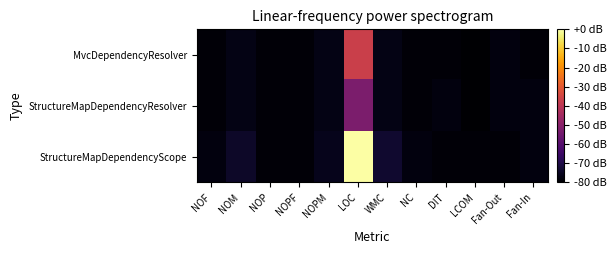

Rank the series by their average value, from lowest to highest.

StructureMapDependencyResolver, MvcDependencyResolver, StructureMapDependencyScope